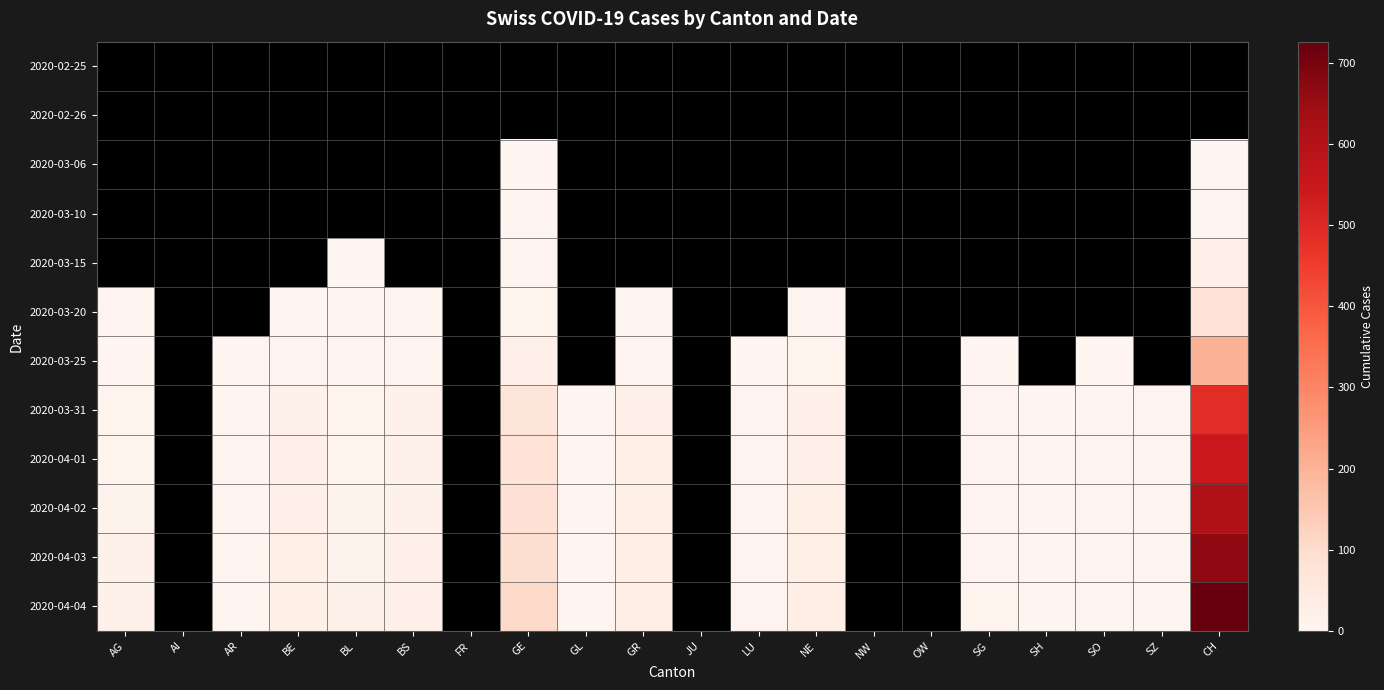

At which category is the sum across all series the highest?

CH